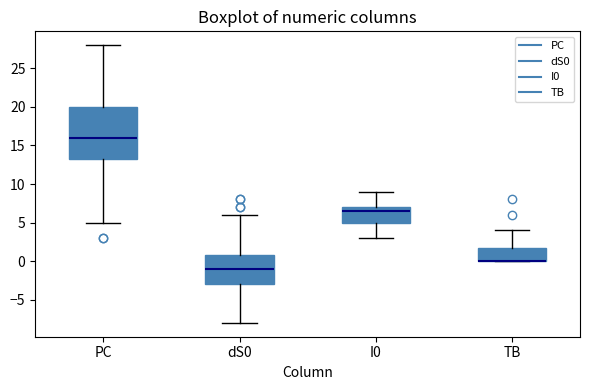

Where is the upper edge of the box for I0 on the y-axis? The values are not printed on the chart, so give them approximately, as read against the axis.

7.0